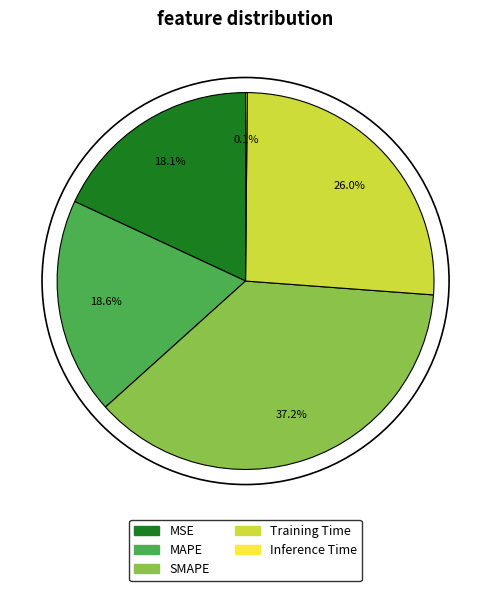

To the nearest percent, what is the difference between the largest and smallest slice percentages?

37%